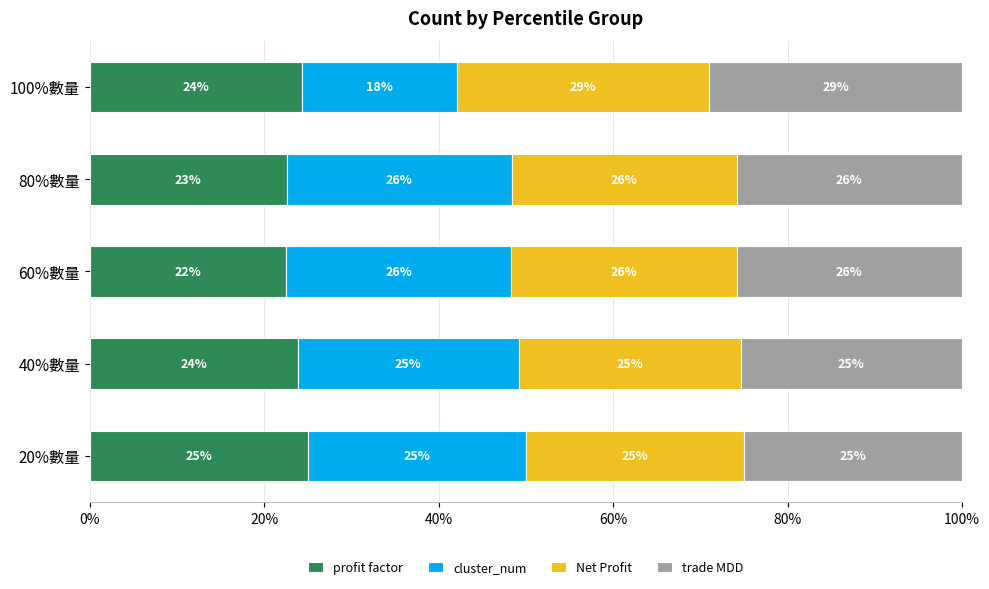

What are all the series names shown in the legend?

profit factor, cluster_num, Net Profit, trade MDD